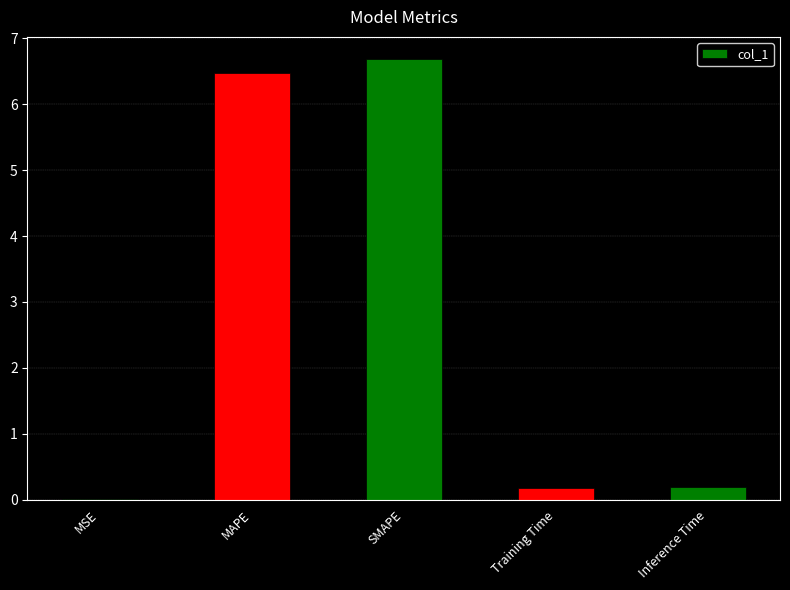

How many data points does each series have?

5